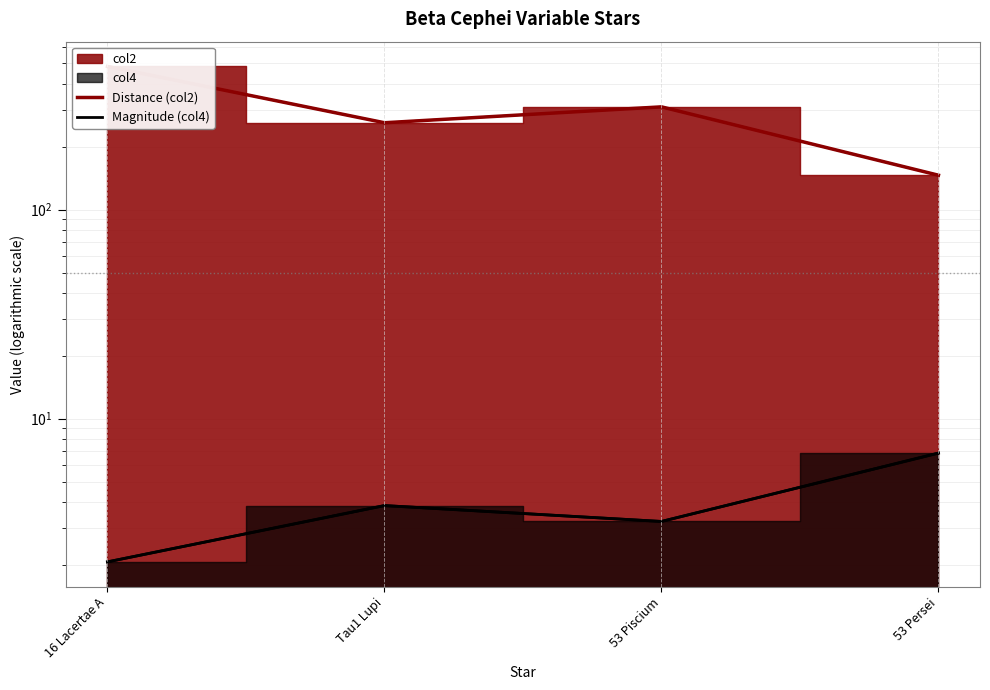

Which series has the largest range (max minus min)?

Distance (col2)